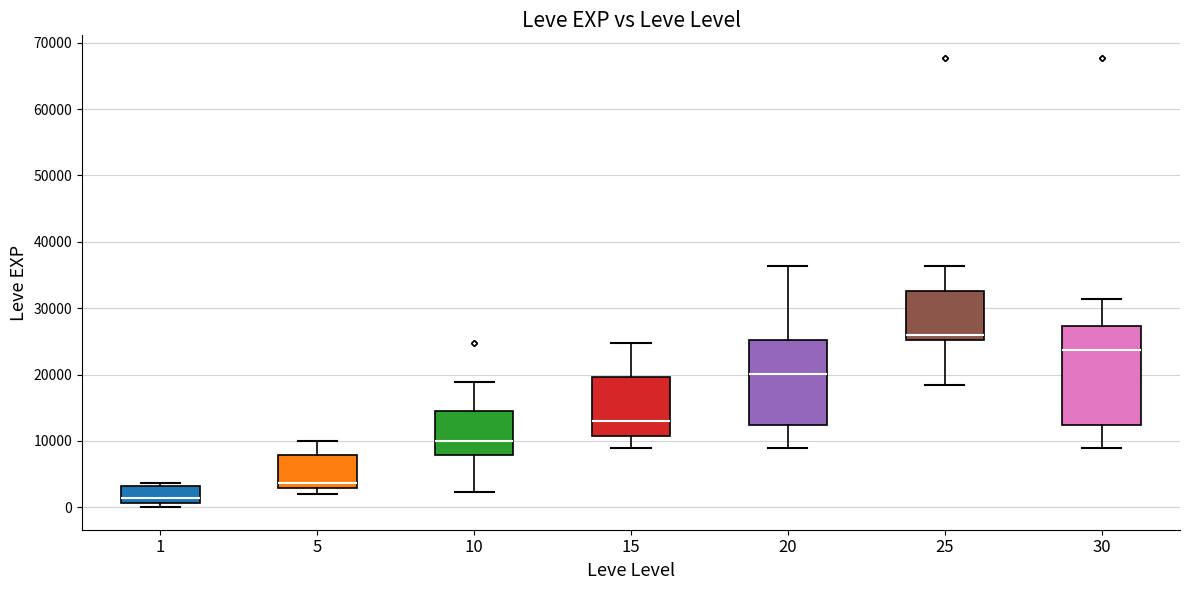

Comparing the boxes themselves (not the whiskers), which one is the tallest?

30